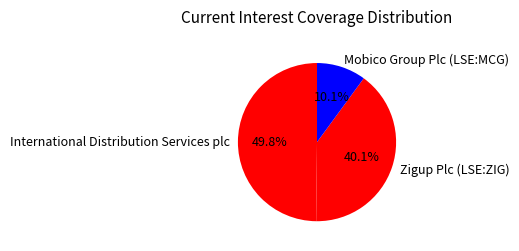

Which has a higher value, International Distribution Services plc or Zigup Plc (LSE:ZIG)?

International Distribution Services plc